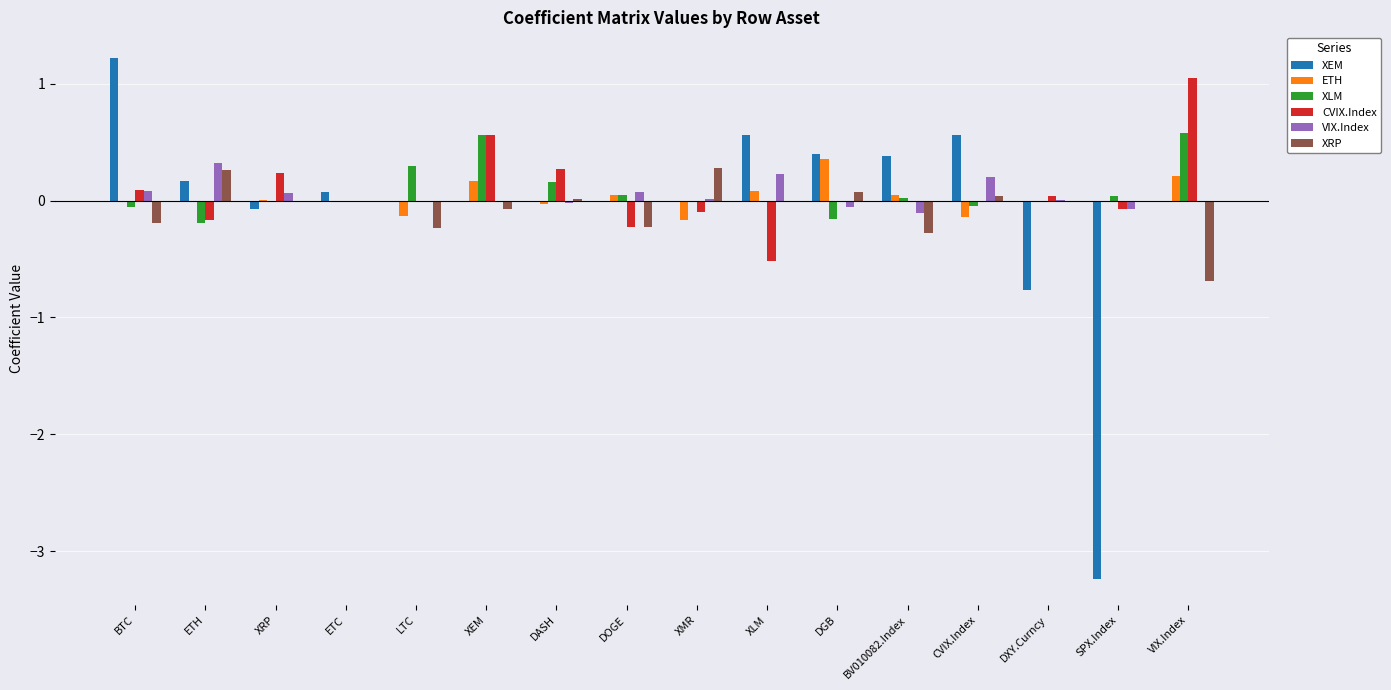

Which series has the widest spread of values?

XEM